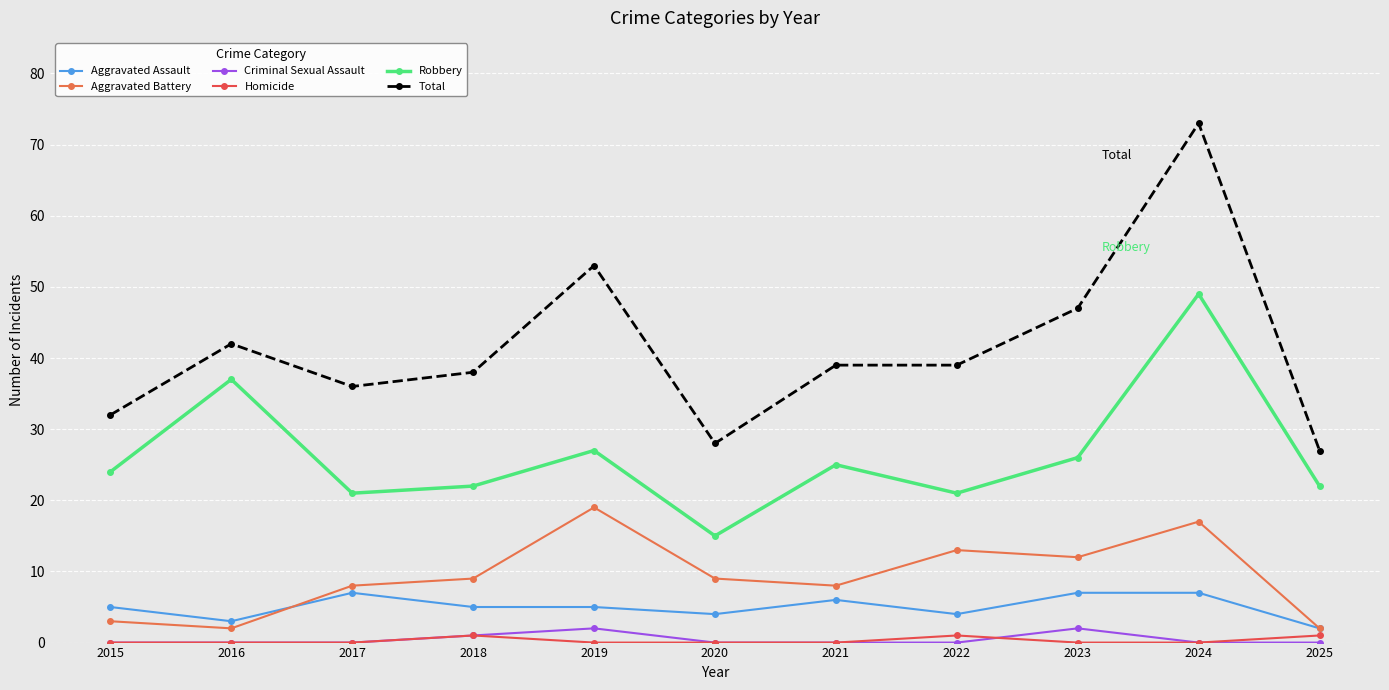

At which label does Robbery reach its peak?

2024